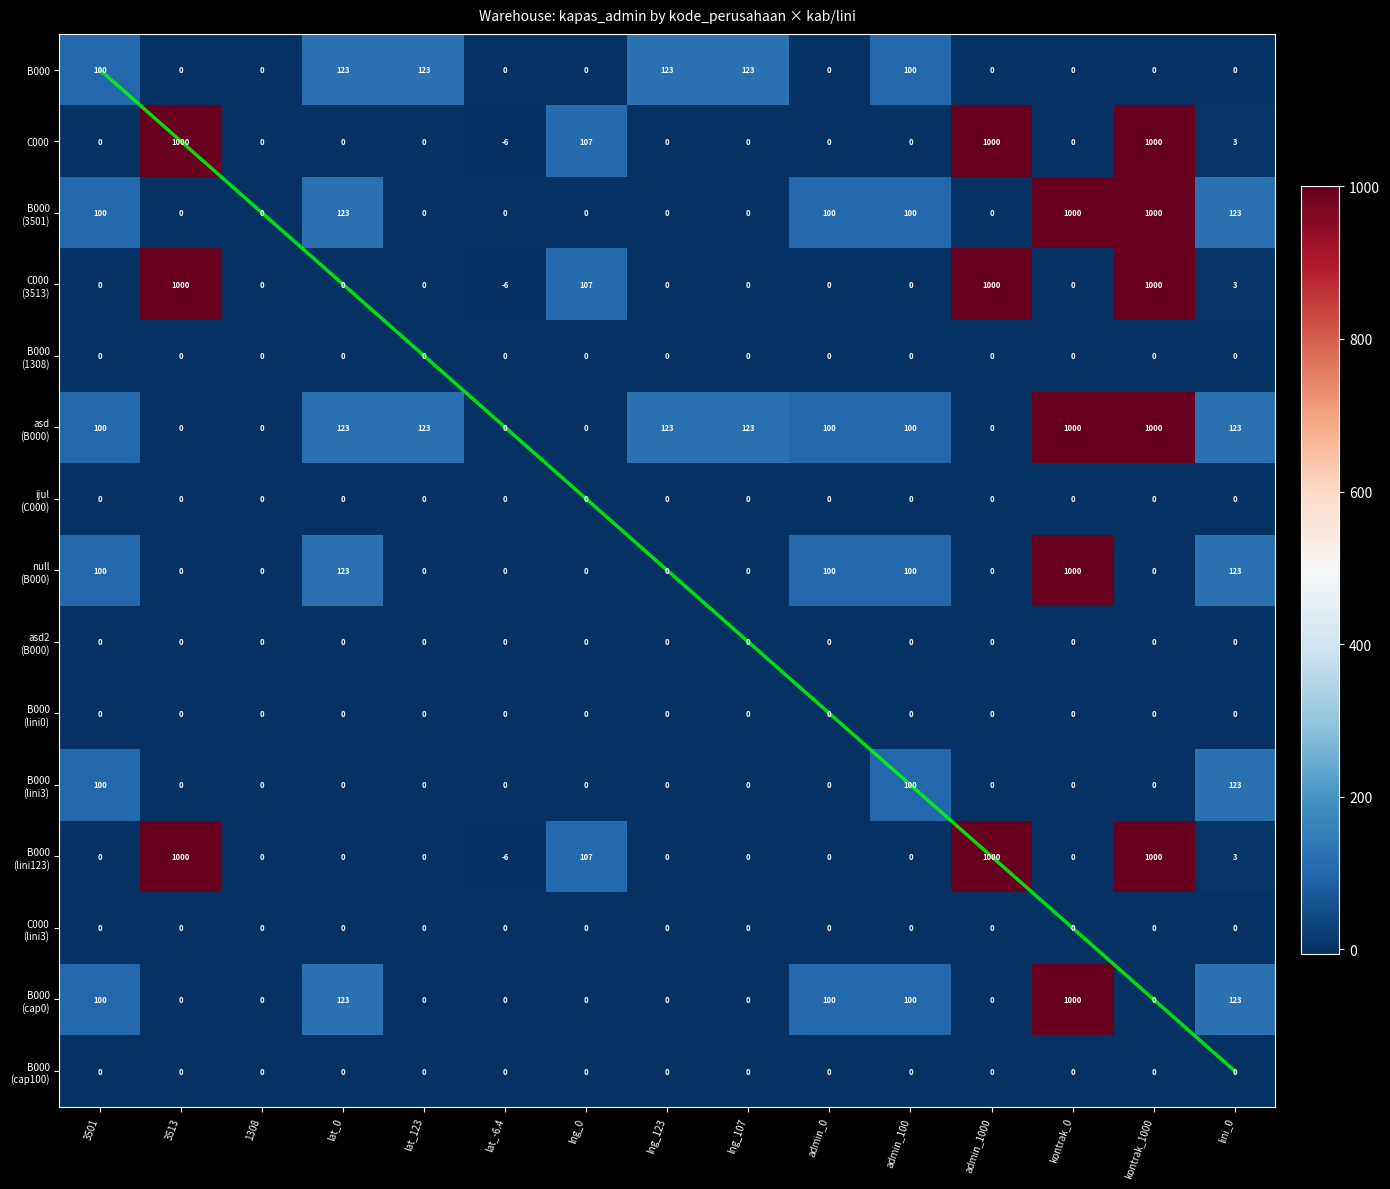

Is the value of C000 (3513) at kontrak_1000 greater than the value of B000 (cap0) at kontrak_0?

No